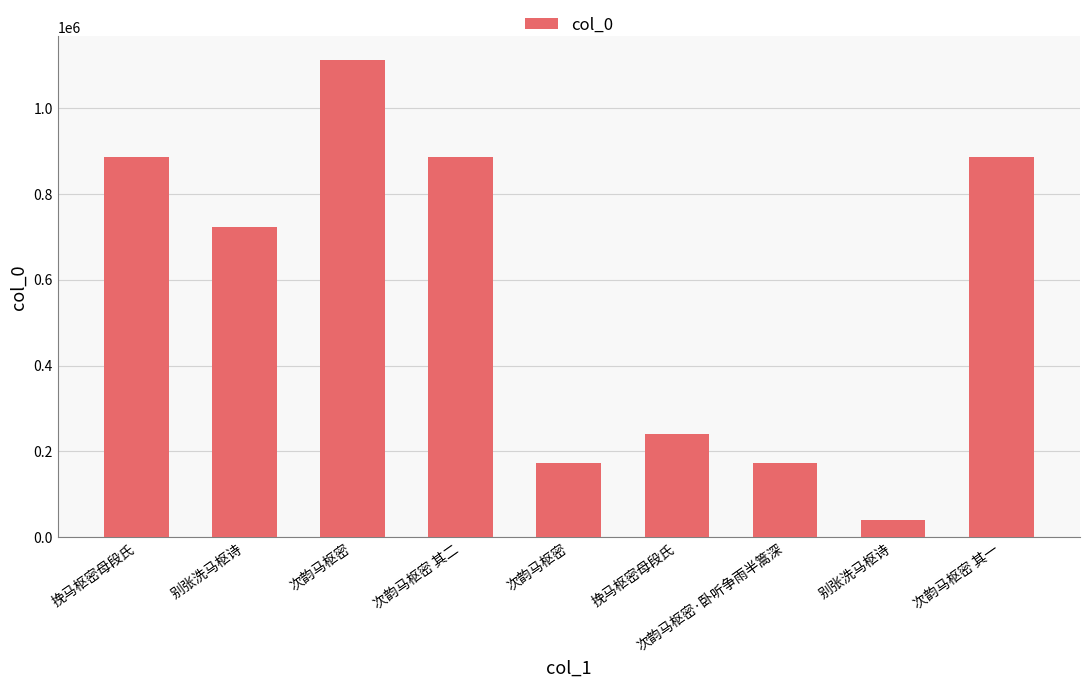

Reading left to right, what are all the values shown in this chart?

885440	723516	1111275	885577	171936	239986	171937	40134	885578